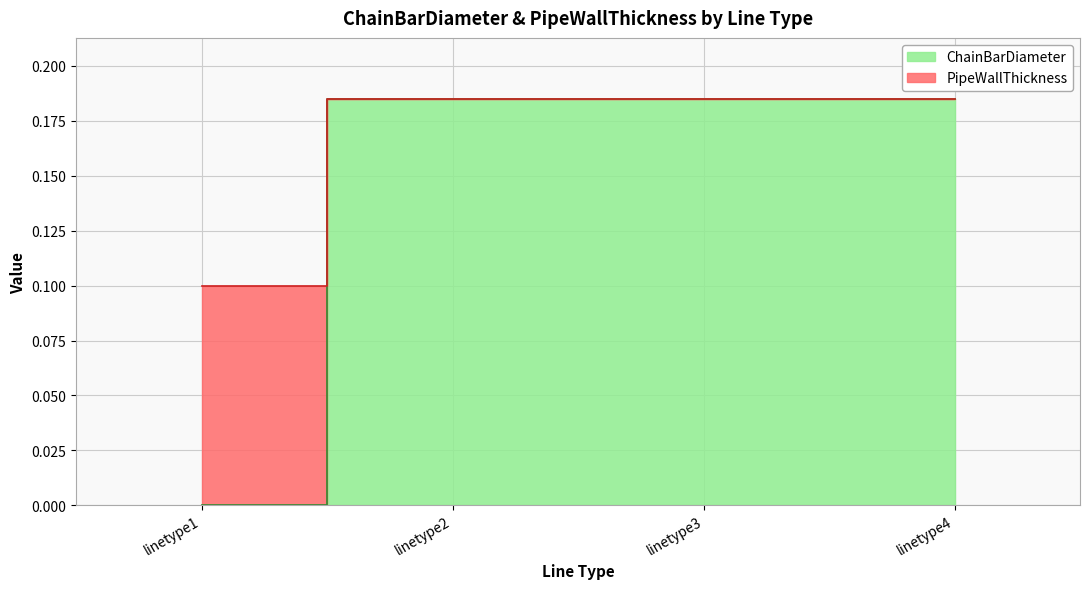

At linetype1, list the series in order from smallest to largest.

ChainBarDiameter, PipeWallThickness